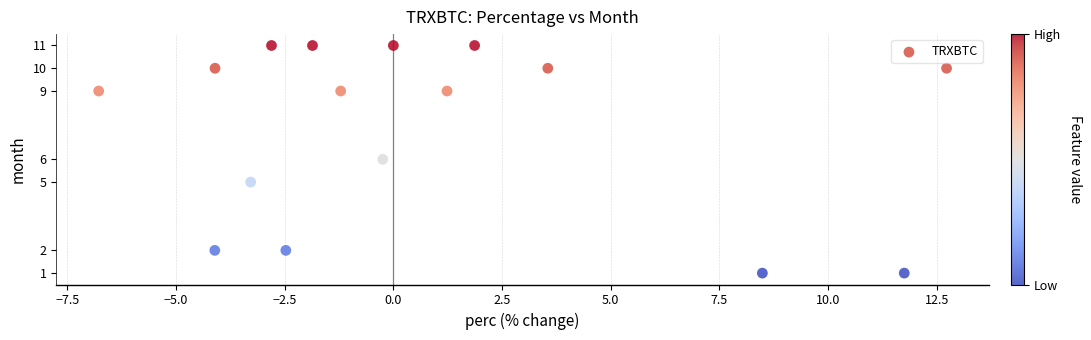

What is the range of Y values (max minus min)?

10